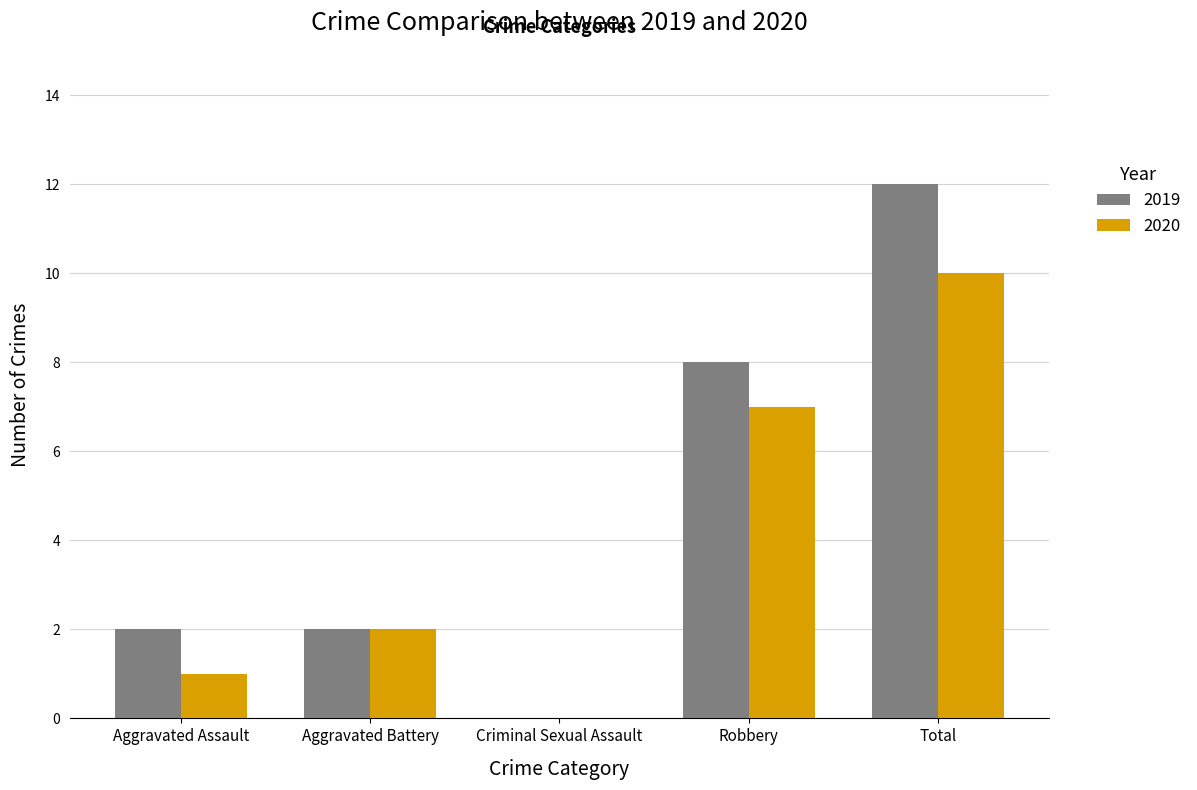

Which series has the largest total across all categories?

2019